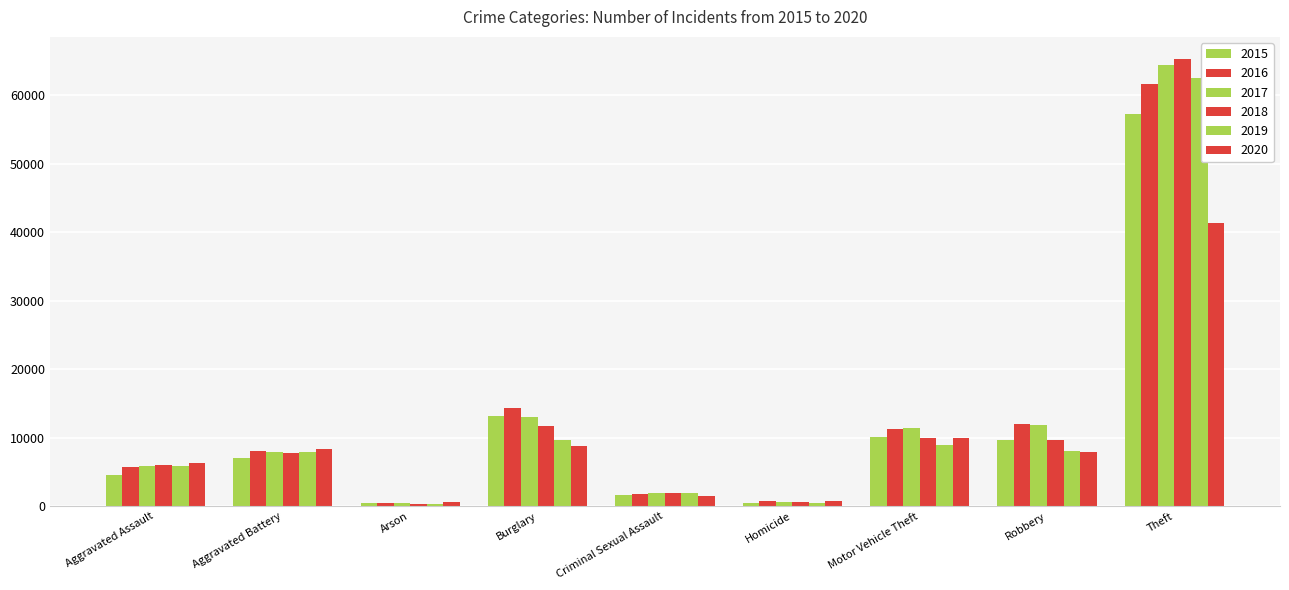

Reading left to right, list all the values displayed in this chart.

2015: 4480	7018	448	13184	1656	496	10068	9638	57347
2016: 5712	8085	515	14289	1807	786	11286	11960	61618
2017: 5793	7845	444	13001	1926	672	11380	11880	64380
2018: 6001	7735	373	11746	1963	589	9983	9679	65281
2019: 5840	7857	376	9639	1860	498	8978	7994	62476
2020: 6263	8320	589	8754	1437	785	9953	7855	41290